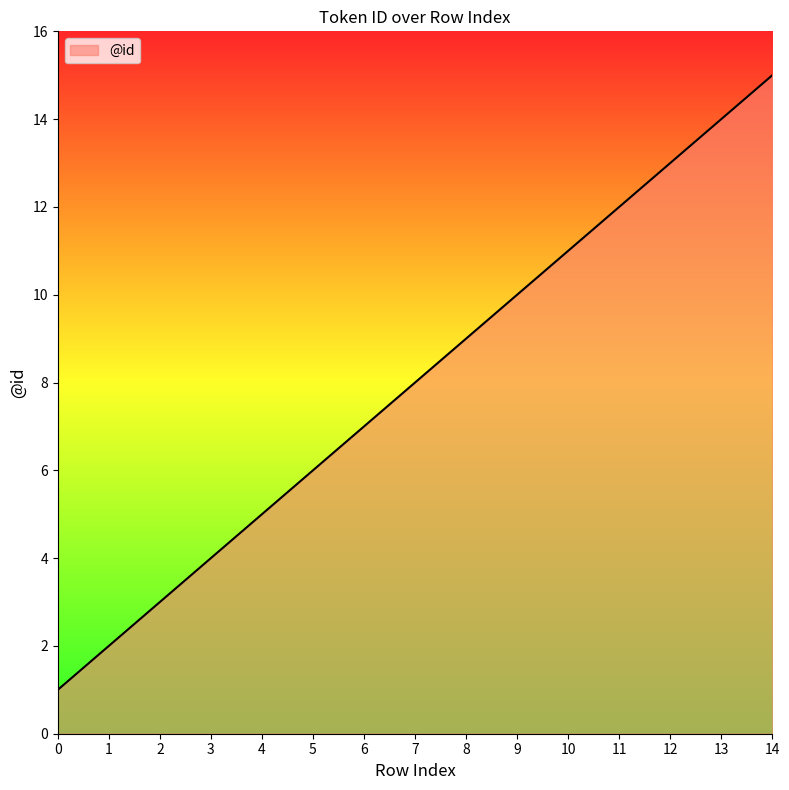

Is it true that the value at 10 is 16?

False